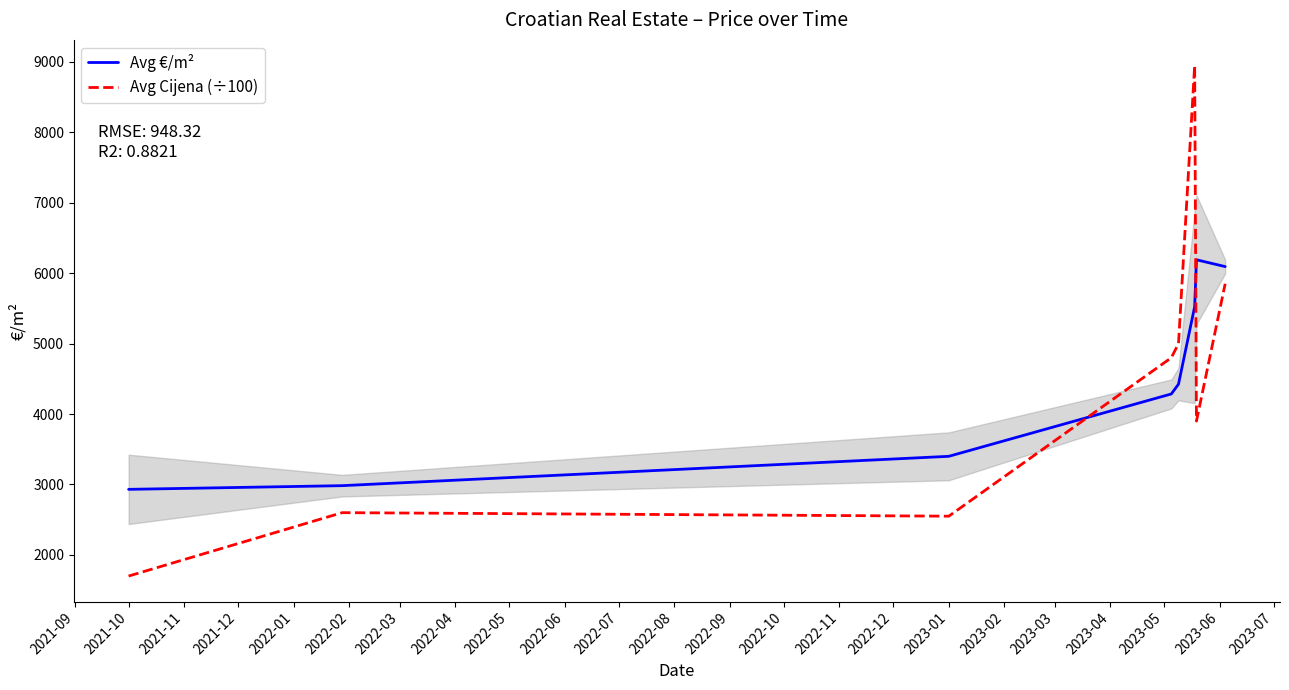

Which series has the largest range (max minus min)?

Avg Cijena (÷100)